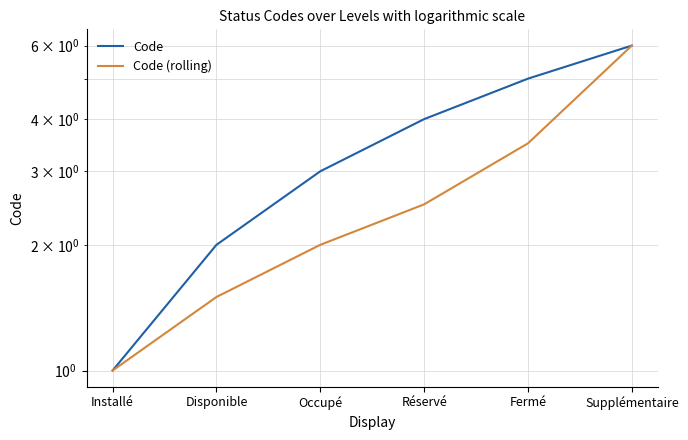

Reading right to left, what are all the values shown in this chart?

Code: Supplémentaire=6.0	Fermé=5.0	Réservé=4.0	Occupé=3.0	Disponible=2.0	Installé=1.0
Code (rolling): Supplémentaire=6.0	Fermé=3.5	Réservé=2.5	Occupé=2.0	Disponible=1.5	Installé=1.0